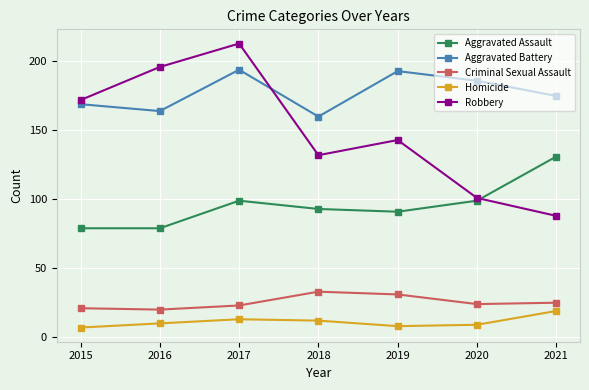

What is the value of the Aggravated Battery point at the 4th from the left?

160